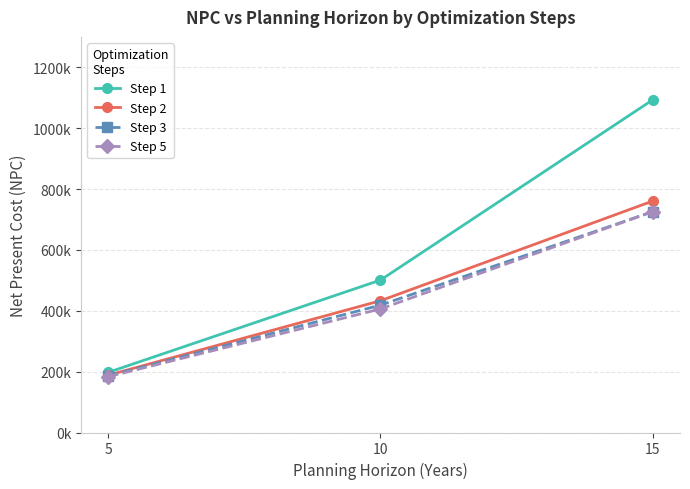

Does the chart have visible grid lines?

Yes